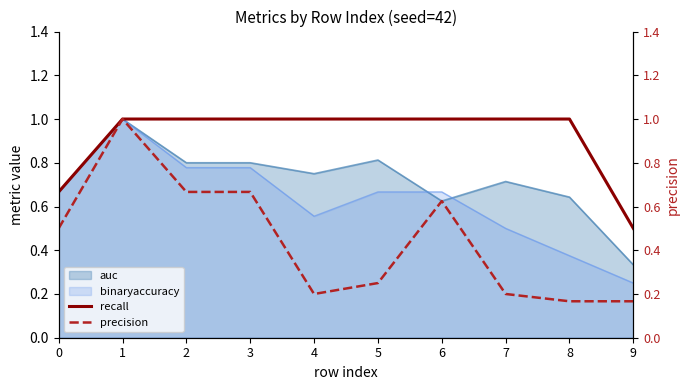

True or false: precision and recall cross at least once.

False